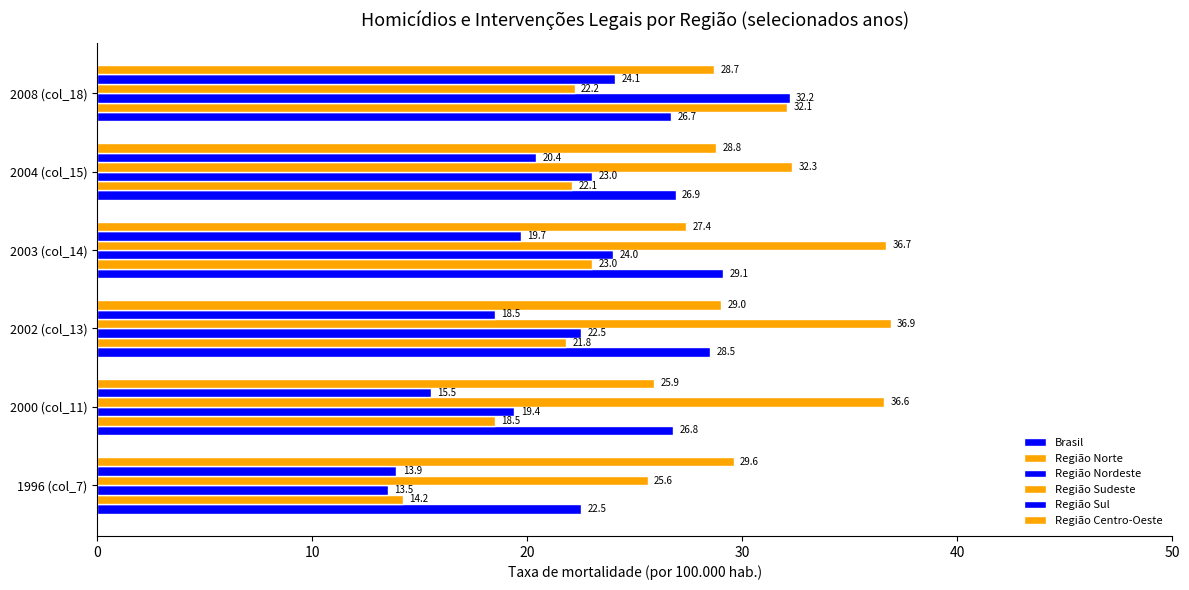

Reading left to right, list all the values displayed in this chart.

Brasil: 22.5	26.8	28.5	29.1	26.9	26.7
Região Norte: 14.2	18.5	21.8	23.0	22.1	32.1
Região Nordeste: 13.5	19.4	22.5	24.0	23.0	32.2
Região Sudeste: 25.6	36.6	36.9	36.7	32.3	22.2
Região Sul: 13.9	15.5	18.5	19.7	20.4	24.1
Região Centro-Oeste: 29.6	25.9	29.0	27.4	28.8	28.7